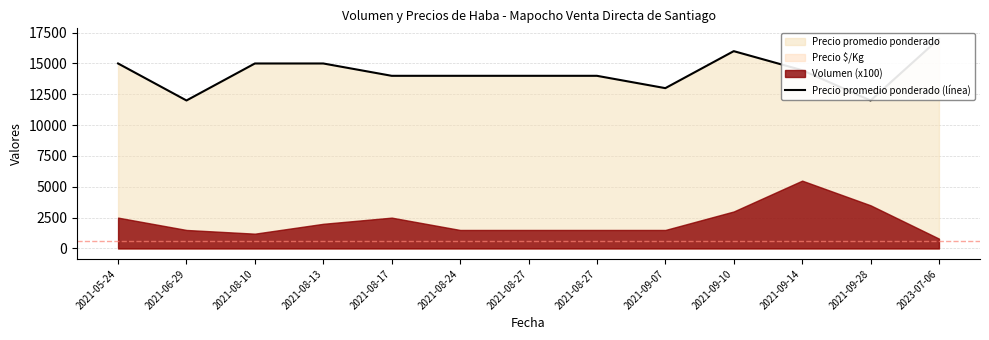

Reading left to right, what are all the values shown in this chart?

2021-05-24=15000	2021-06-29=12000	2021-08-10=15000	2021-08-13=15000	2021-08-17=14000	2021-08-24=14000	2021-08-27=14000	2021-08-27=14000	2021-09-07=13000	2021-09-10=16000	2021-09-14=14455	2021-09-28=12000	2023-07-06=17000